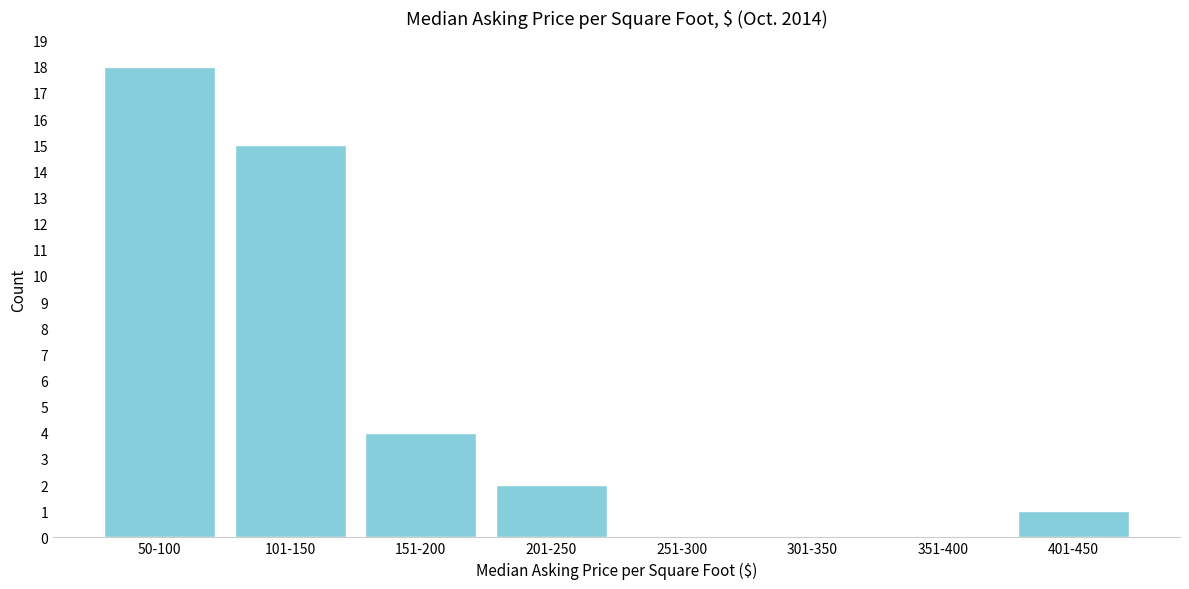

Reading left to right, transcribe all the data shown in this chart.

50-100=18	101-150=15	151-200=4	201-250=2	251-300=0	301-350=0	351-400=0	401-450=1